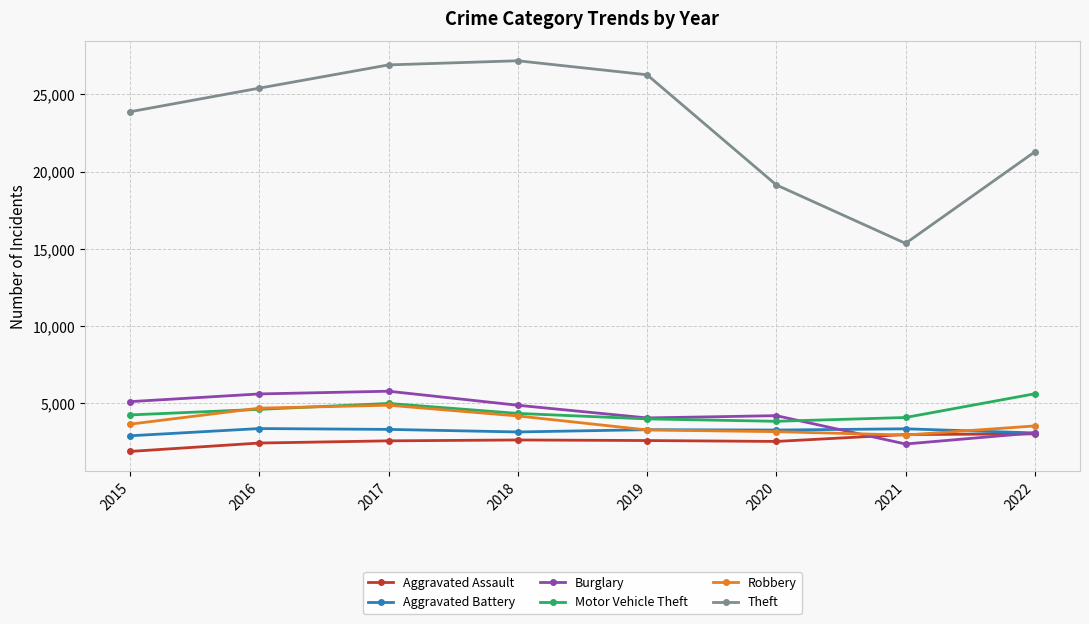

How many lines are shown in the chart?

6